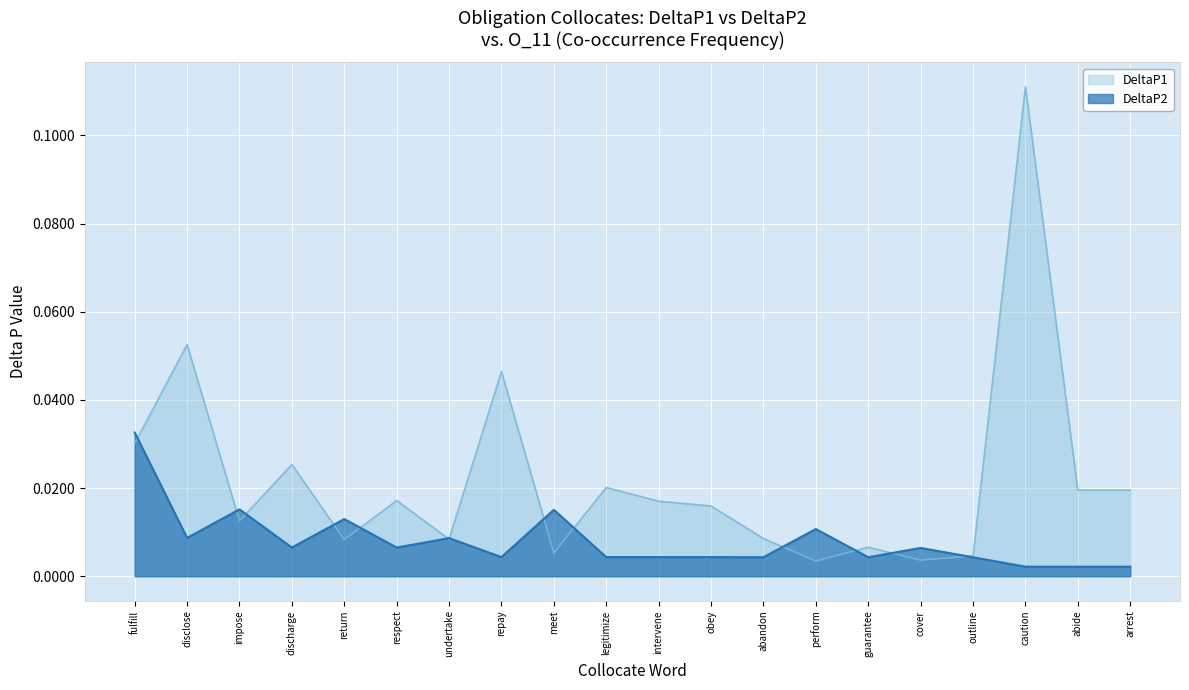

At legitimize, list the series in order from smallest to largest.

DeltaP2, DeltaP1